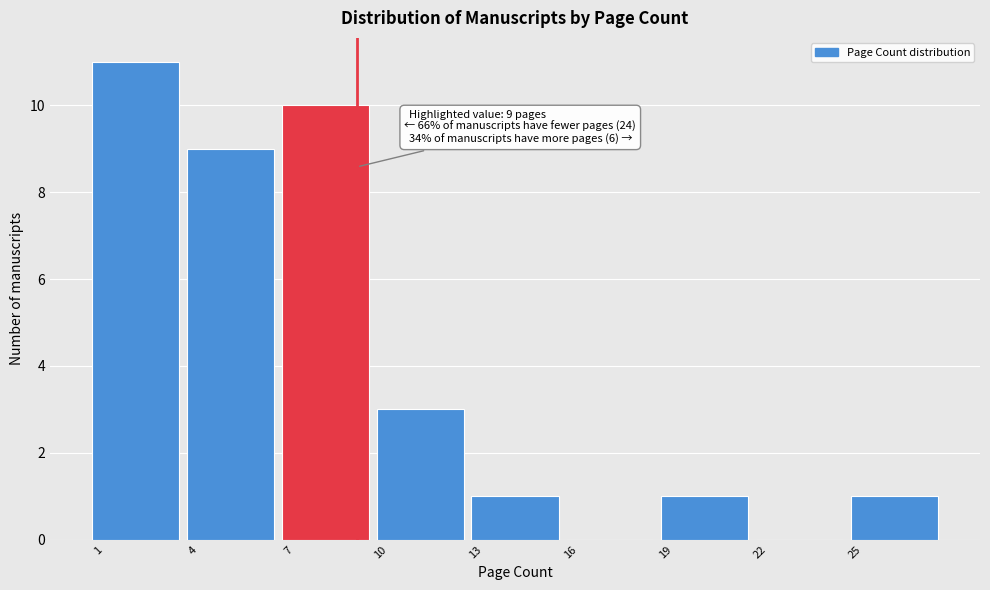

Over which range of the x-axis is the bar tallest?

0.5 to 3.5